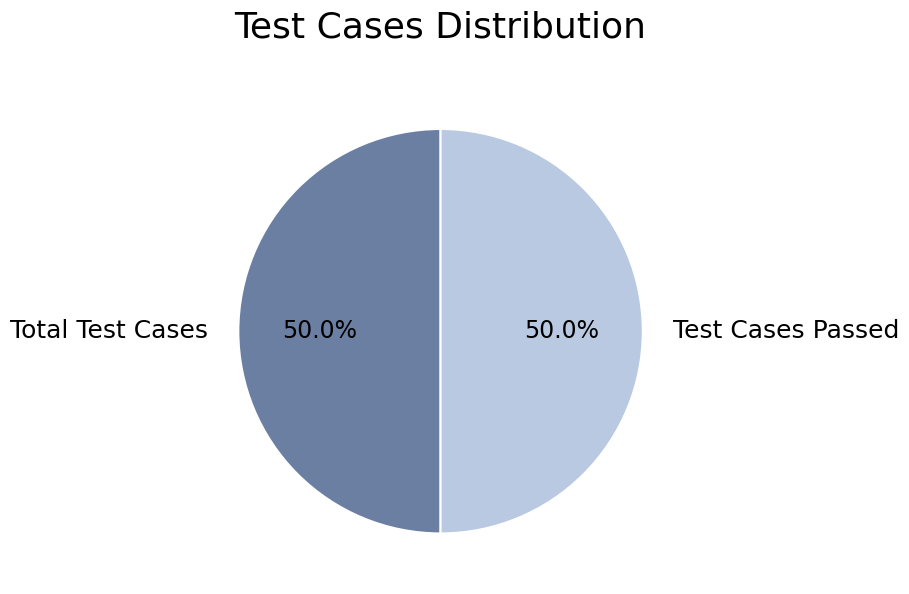

Does any single category account for the majority?

No